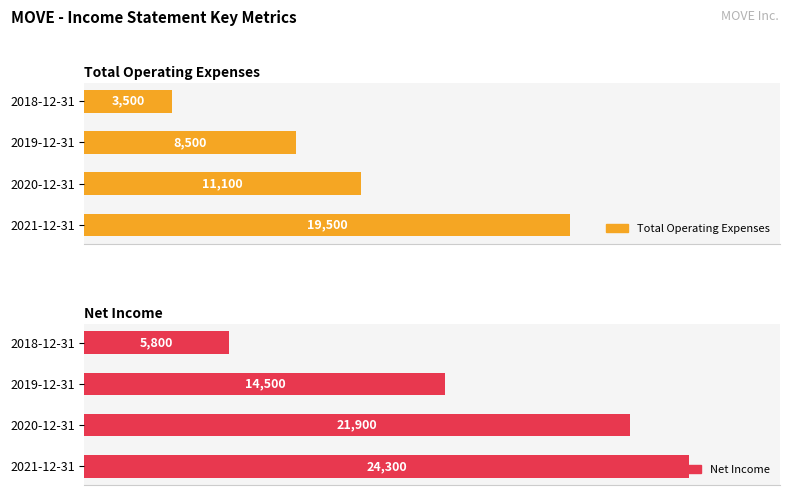

Which series has the largest range (max minus min)?

Net Income